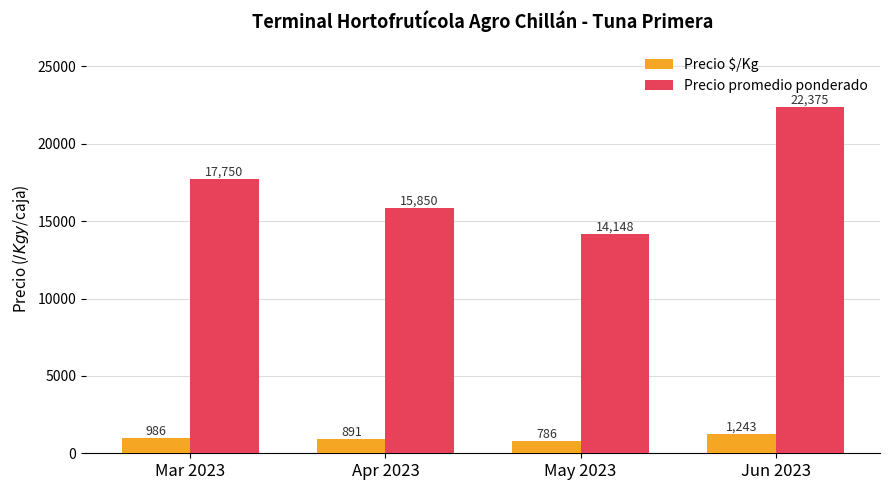

Which series changed the most between May 2023 and Jun 2023?

Precio promedio ponderado